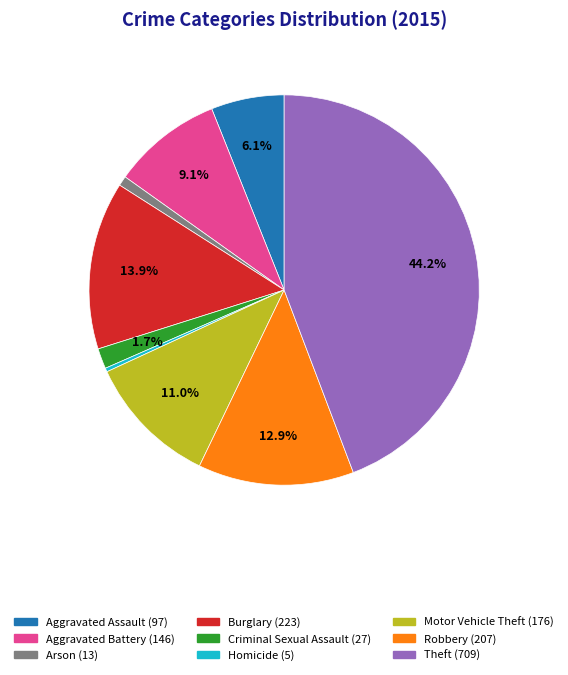

Which has a higher value, Burglary or Arson?

Burglary